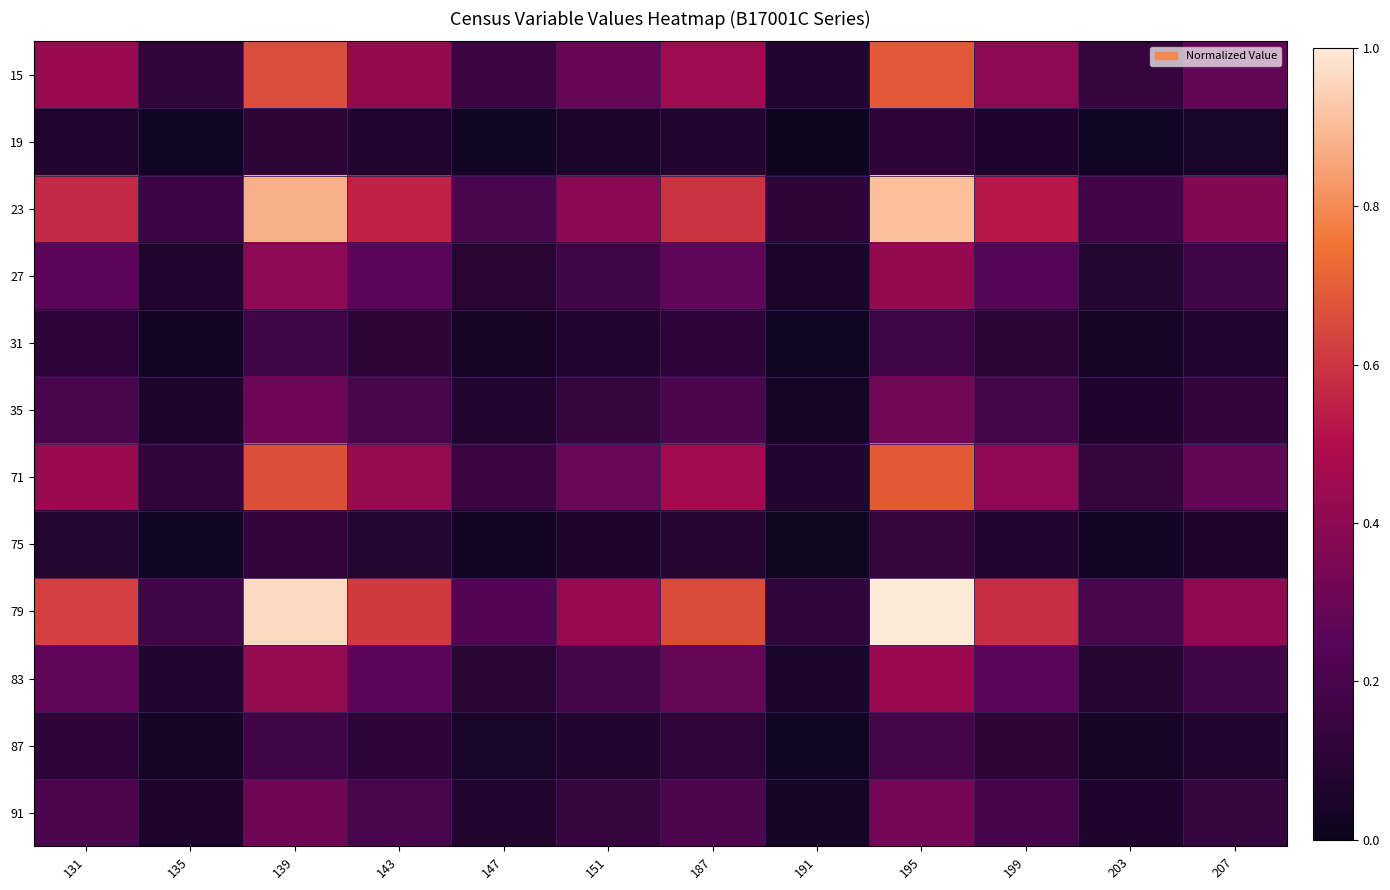

Reading left to right, extract all data points from this chart.

15: 131=0.4	135=0.1	139=0.7	143=0.4	147=0.2	151=0.3	187=0.4	191=0.1	195=0.7	199=0.4	203=0.1	207=0.3
19: 131=0.1	135=0.0	139=0.1	143=0.1	147=0.0	151=0.0	187=0.1	191=0.0	195=0.1	199=0.1	203=0.0	207=0.0
23: 131=0.6	135=0.2	139=0.9	143=0.6	147=0.2	151=0.4	187=0.6	191=0.1	195=0.9	199=0.5	203=0.2	207=0.4
27: 131=0.3	135=0.1	139=0.4	143=0.3	147=0.1	151=0.2	187=0.3	191=0.0	195=0.4	199=0.2	203=0.1	207=0.2
31: 131=0.1	135=0.0	139=0.2	143=0.1	147=0.0	151=0.1	187=0.1	191=0.0	195=0.2	199=0.1	203=0.0	207=0.1
35: 131=0.2	135=0.1	139=0.3	143=0.2	147=0.1	151=0.1	187=0.2	191=0.0	195=0.3	199=0.2	203=0.1	207=0.1
71: 131=0.4	135=0.1	139=0.7	143=0.4	147=0.2	151=0.3	187=0.5	191=0.1	195=0.7	199=0.4	203=0.1	207=0.3
75: 131=0.1	135=0.0	139=0.1	143=0.1	147=0.0	151=0.1	187=0.1	191=0.0	195=0.1	199=0.1	203=0.0	207=0.1
79: 131=0.6	135=0.2	139=1.0	143=0.6	147=0.2	151=0.4	187=0.7	191=0.1	195=1.0	199=0.6	203=0.2	207=0.4
83: 131=0.3	135=0.1	139=0.4	143=0.3	147=0.1	151=0.2	187=0.3	191=0.1	195=0.4	199=0.3	203=0.1	207=0.2
87: 131=0.1	135=0.0	139=0.2	143=0.1	147=0.0	151=0.1	187=0.1	191=0.0	195=0.2	199=0.1	203=0.0	207=0.1
91: 131=0.2	135=0.1	139=0.3	143=0.2	147=0.1	151=0.1	187=0.2	191=0.0	195=0.3	199=0.2	203=0.1	207=0.1